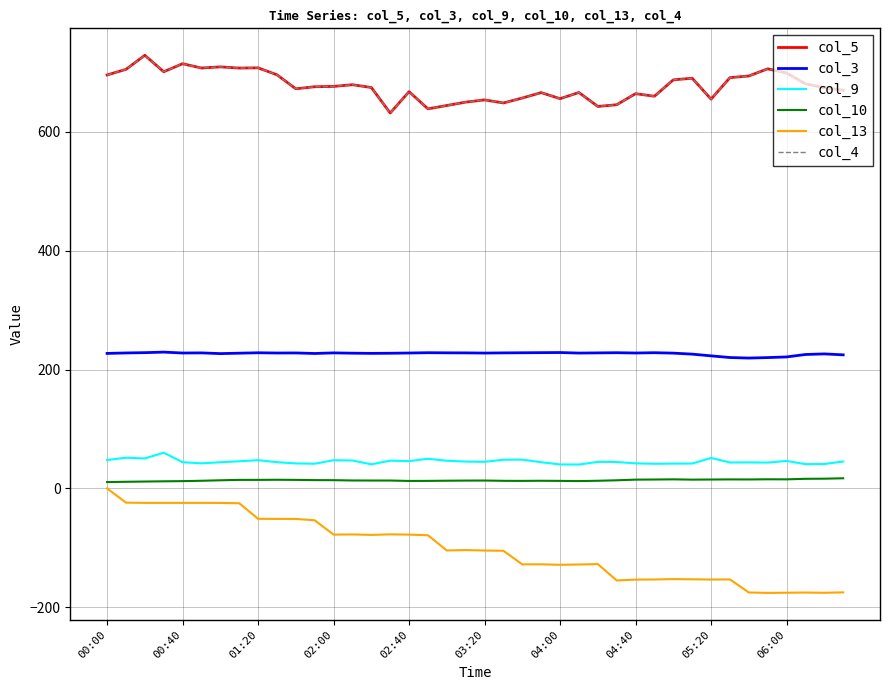

Is this an area chart (filled region under the line)?

No